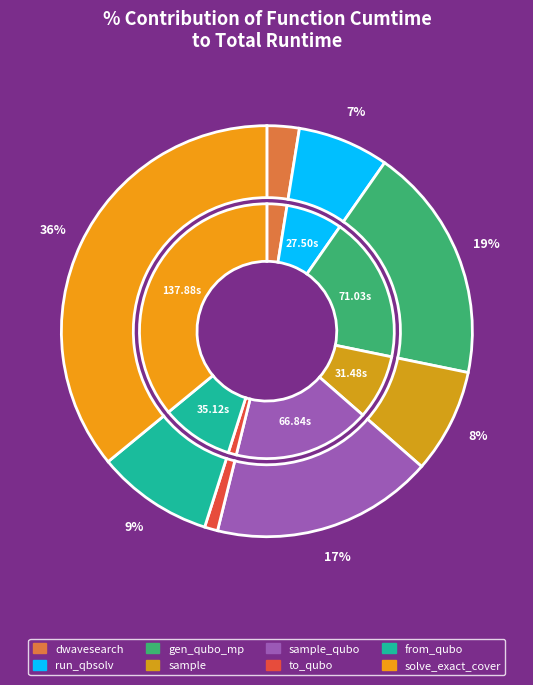

The generate_qubo_numpy_multi_processing slice represents 19% of the pie. True or false?

True